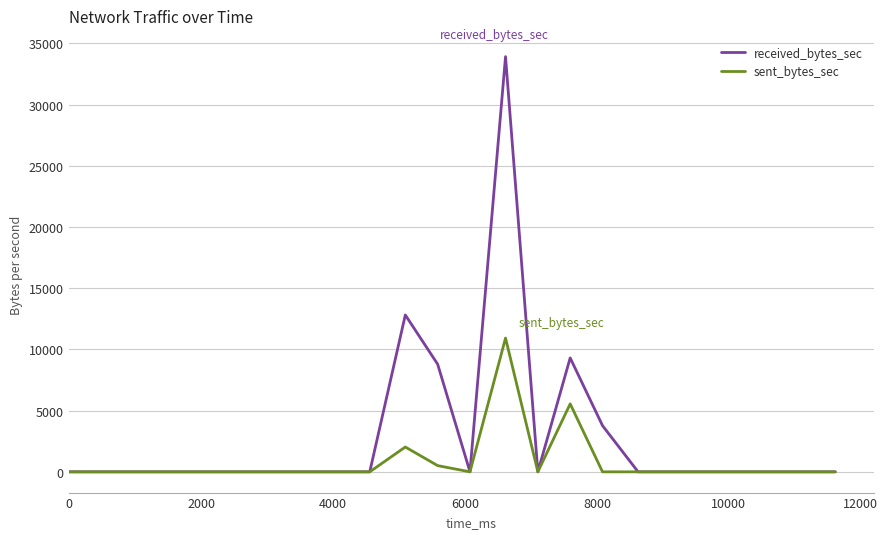

List the series in order of their overall mean, lowest first.

sent_bytes_sec, received_bytes_sec